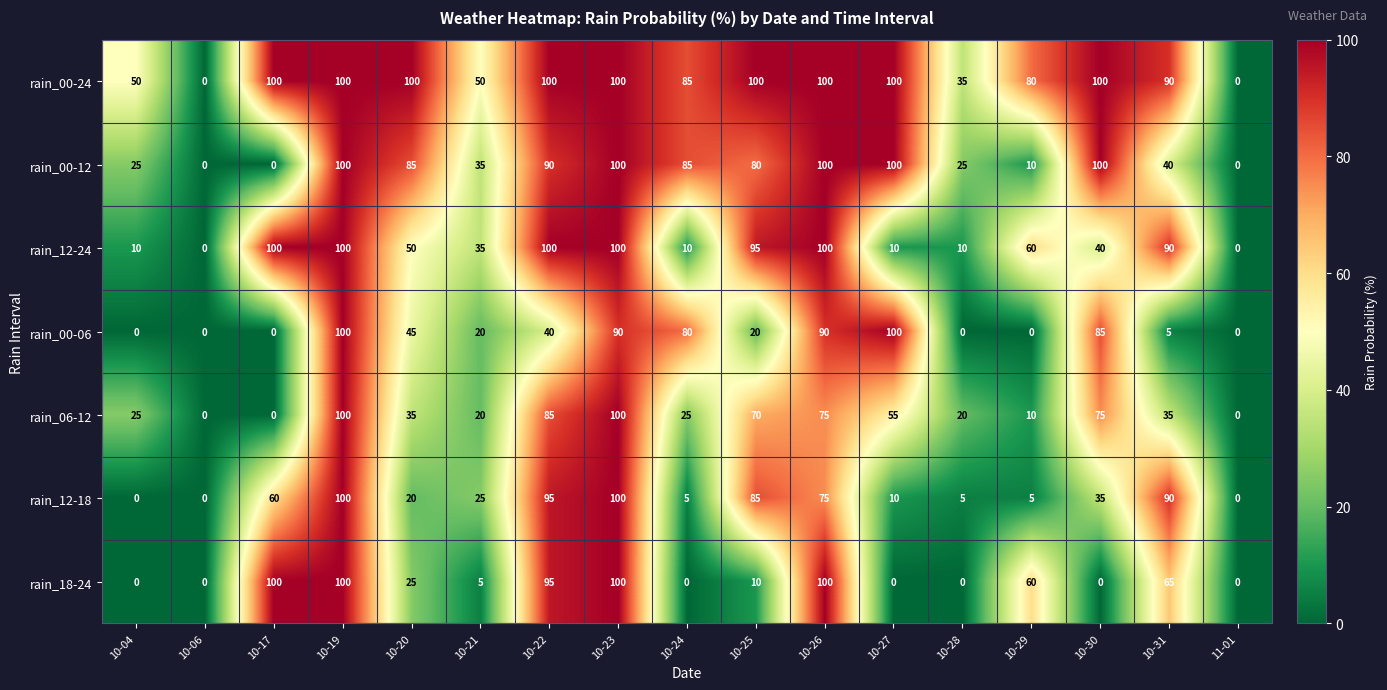

What is the difference between the highest and lowest values at 10-22?

60